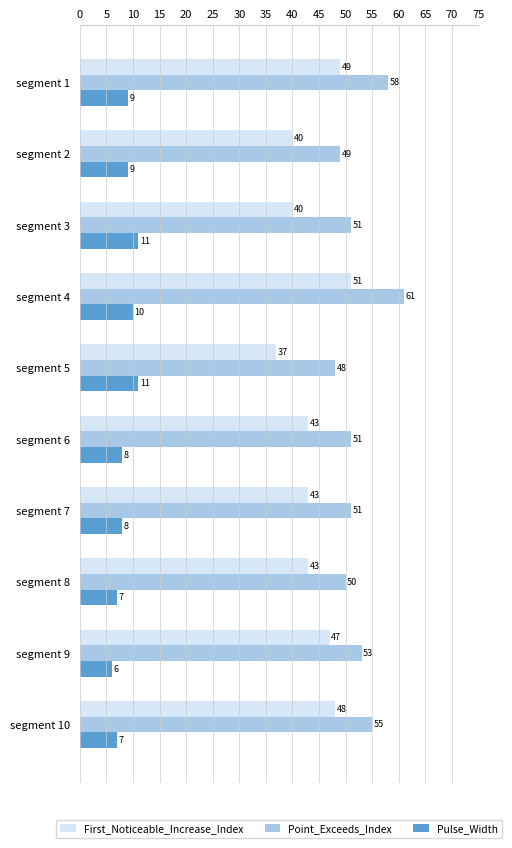

What is the difference between the maximum and minimum values in the Pulse_Width series?

5